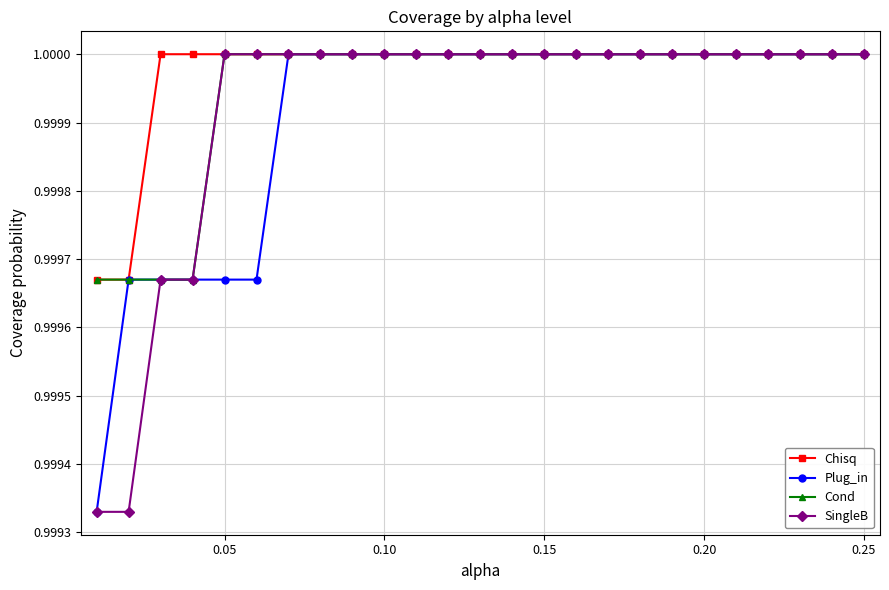

At how many categories does at least one series exceed 0?

25